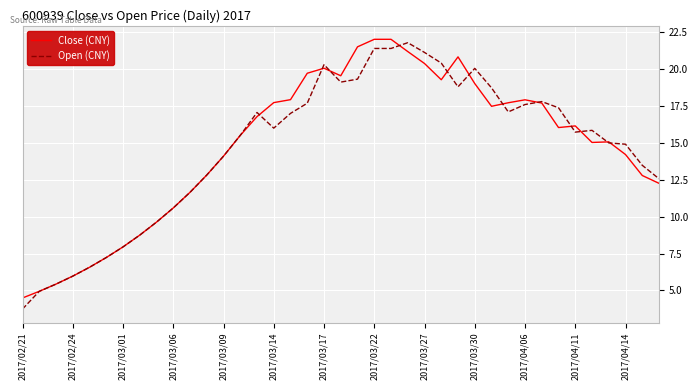

How many lines are shown in the chart?

2